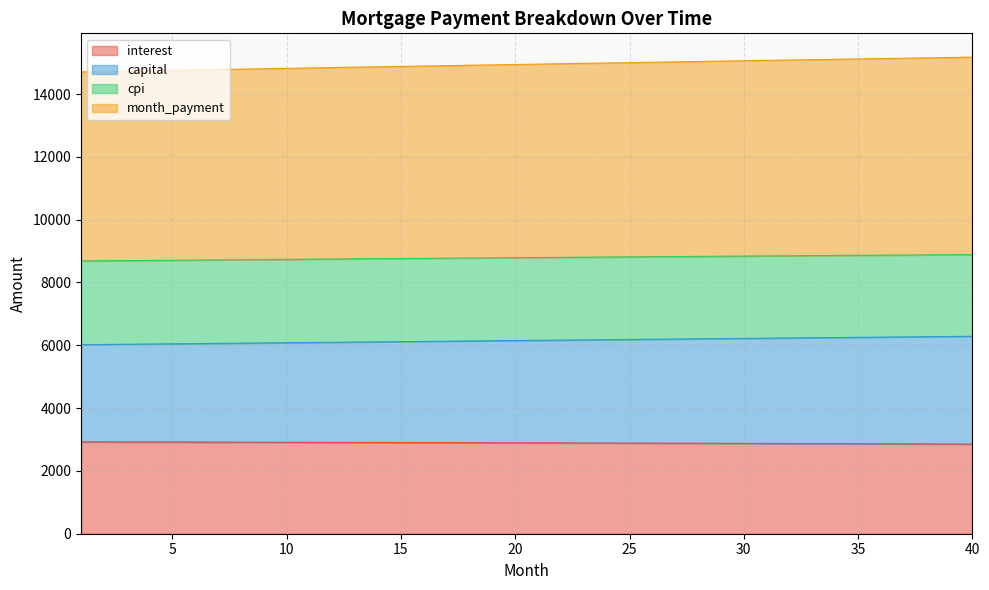

True or false: capital has a value of 6240.0 at 33.

True